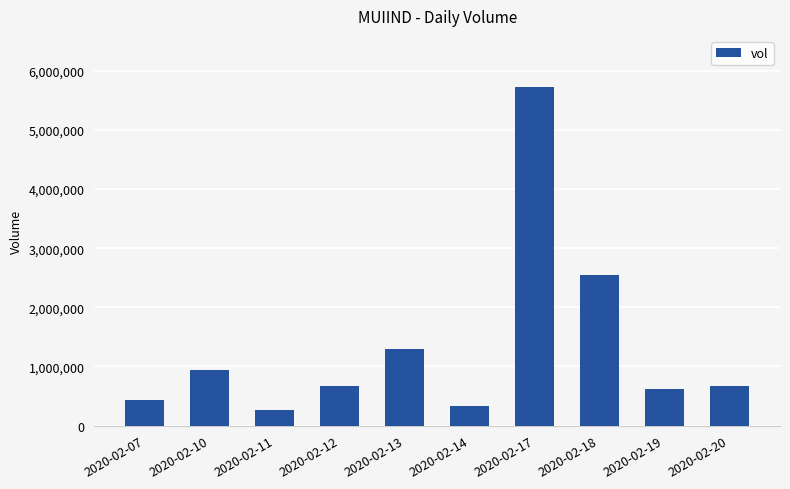

What is the sum of all values?

13497500